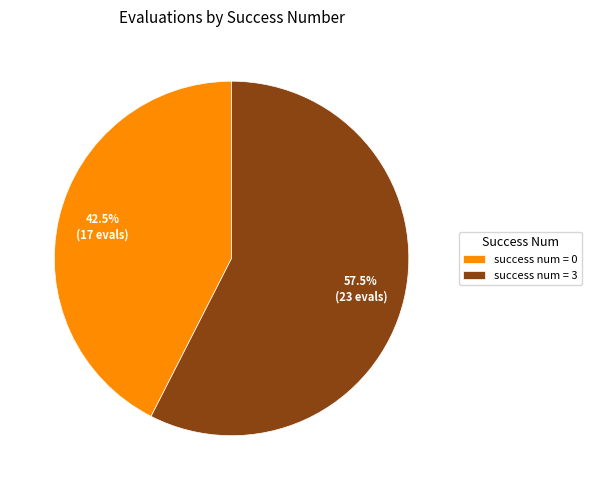

How many segments does this pie chart have?

2